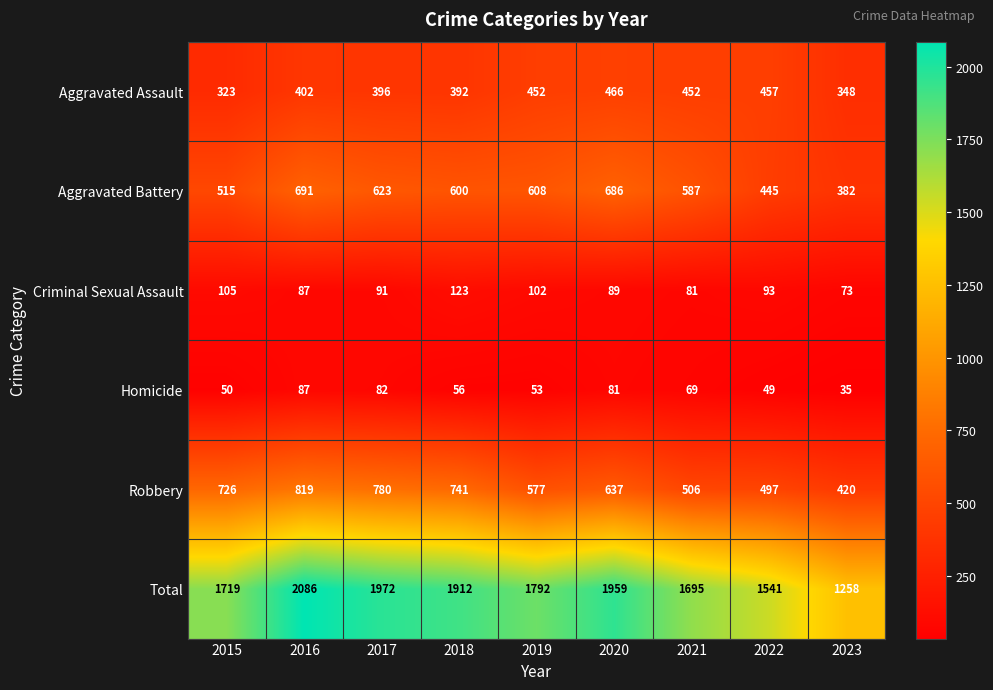

Which label corresponds to the smallest value in the chart?

2023